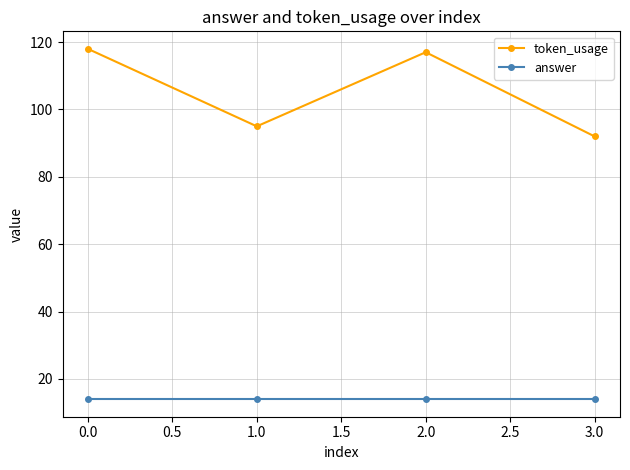

What is the approximate value of token_usage at 0.0, to the nearest 5?

120